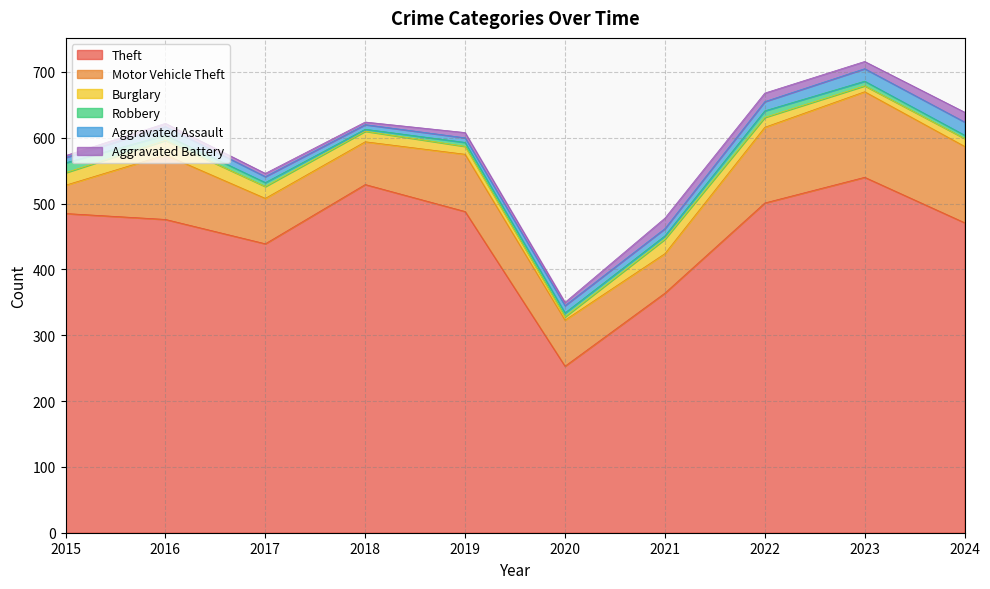

The Aggravated Assault series shows 7 at 2018. True or false?

True